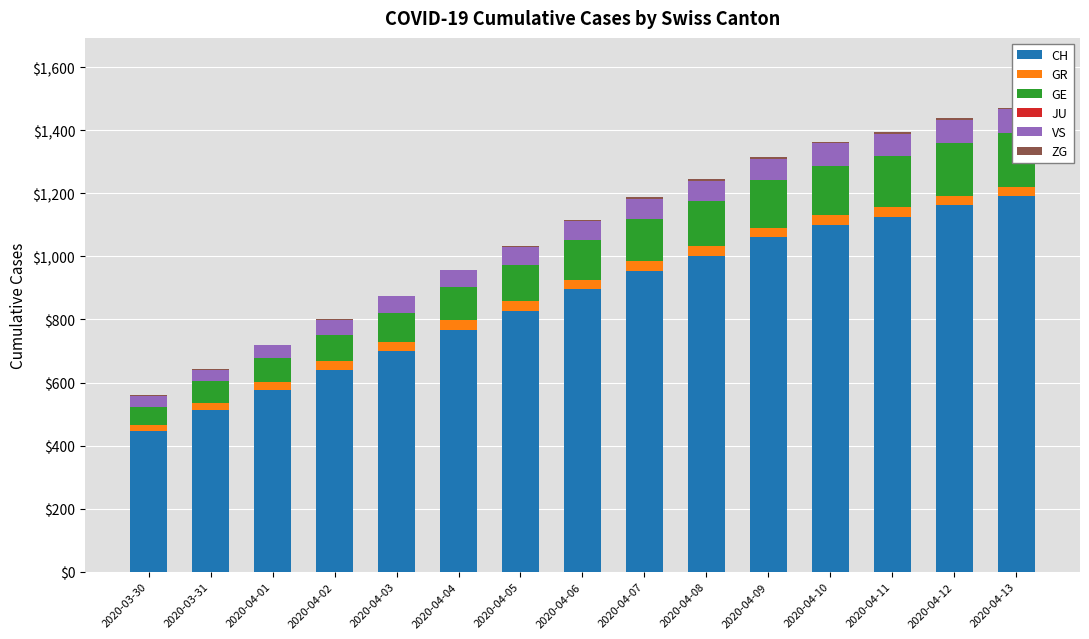

Reading right to left, transcribe all the data shown in this chart.

CH: 1190	1163	1126	1101	1061	1002	955	895	827	767	700	639	575	513	446
GR: 30	30	30	30	30	30	30	30	30	30	30	28	26	23	19
GE: 172	167	161	157	150	142	134	126	116	106	92	85	77	68	58
JU: 0	0	0	0	0	0	0	0	0	0	0	0	0	0	0
VS: 75	74	72	70	68	65	63	60	57	53	51	47	40	37	35
ZG: 5	5	5	5	5	5	5	4	3	2	1	1	1	1	1